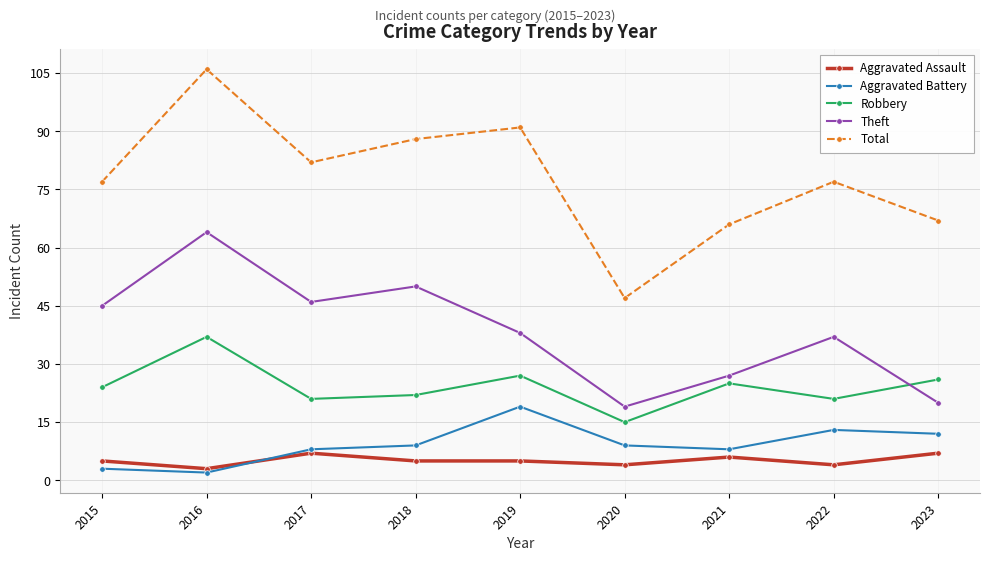

At which category is the sum across all series the highest?

2016